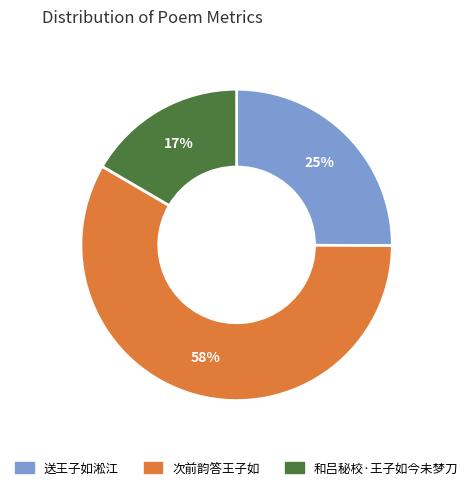

Rank the categories by value from highest to lowest.

次前韵答王子如, 送王子如淞江, 和吕秘校·王子如今未梦刀